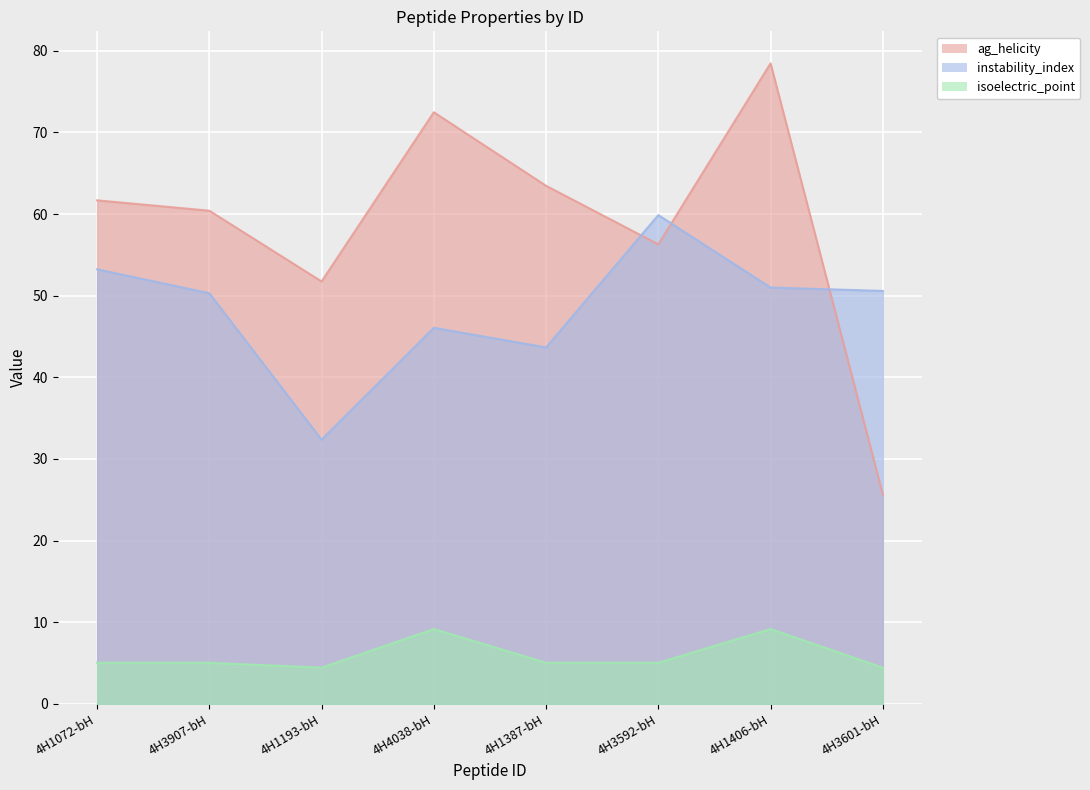

Reading left to right, extract all data points from this chart.

ag_helicity: 61.7	60.4	51.7	72.5	63.5	56.3	78.5	25.6
instability_index: 53.2	50.3	32.4	46.1	43.7	59.9	51.0	50.6
isoelectric_point: 5.0	5.0	4.4	9.2	5.0	5.0	9.2	4.4